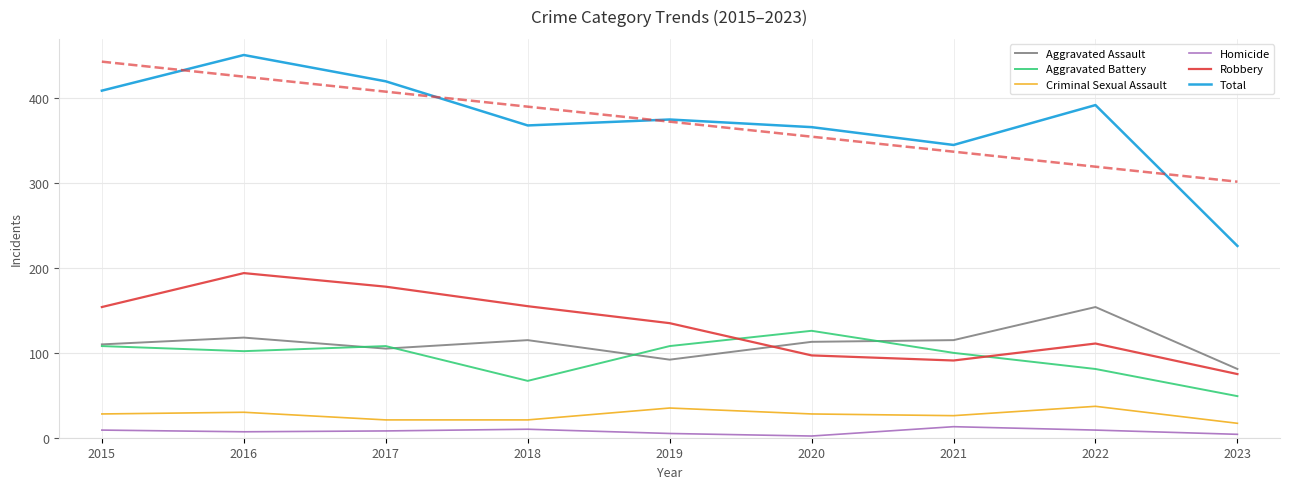

The Aggravated Assault series shows 154 at 2022. True or false?

True